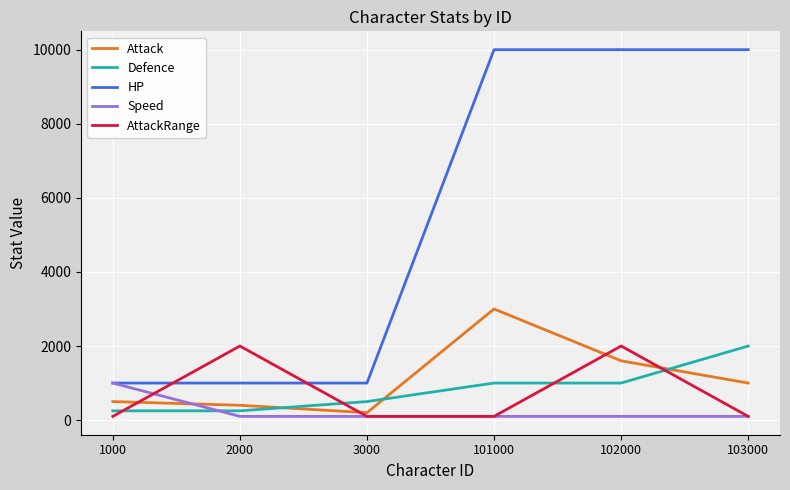

Is this an area chart (filled region under the line)?

No